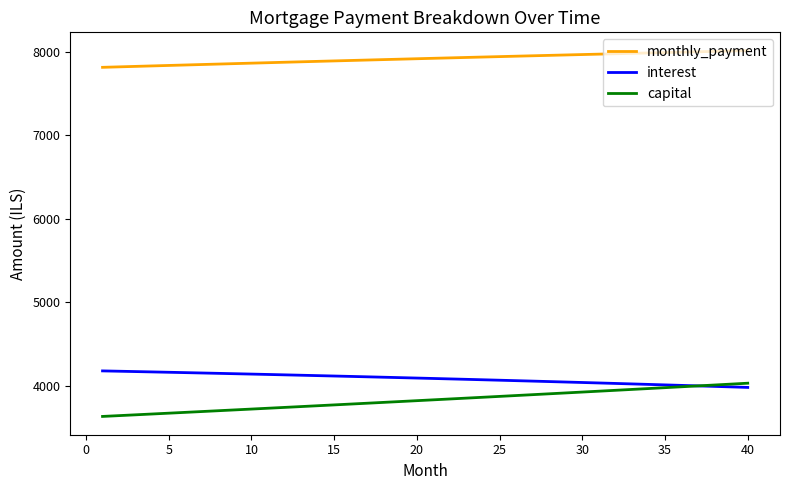

What is the greatest value displayed?

8010.5